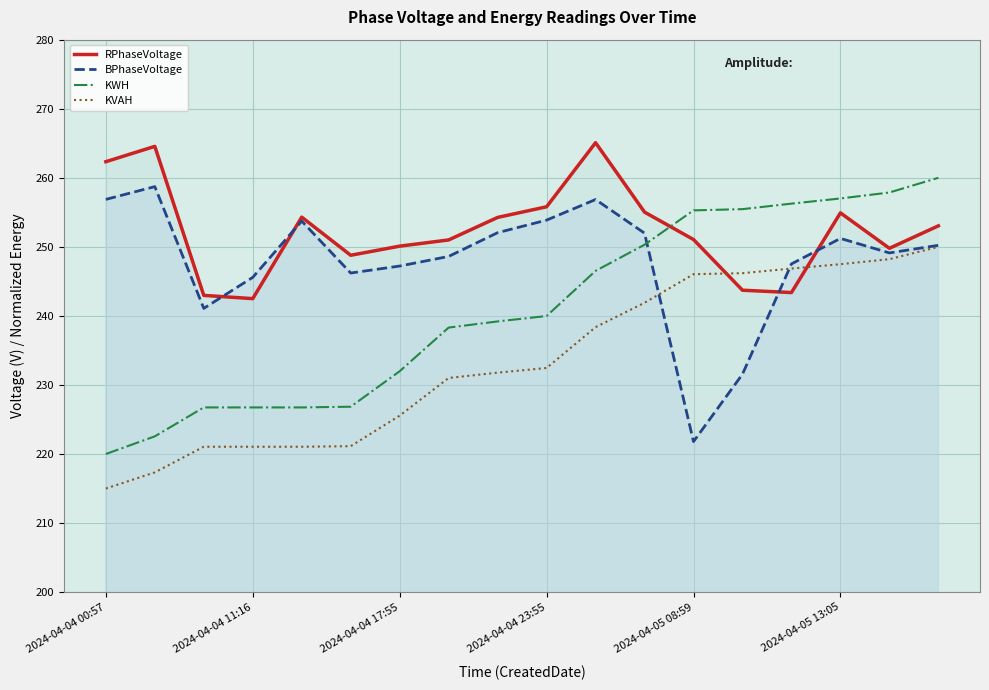

How many categories are shown in the chart?

18